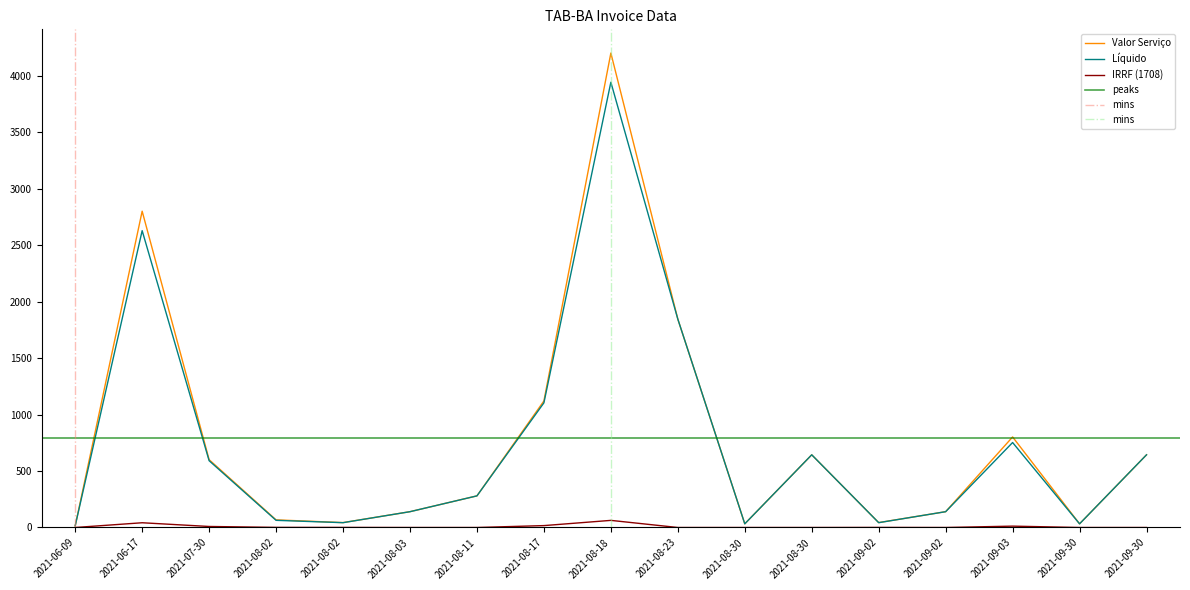

True or false: IRRF (1708) has a value of 63.0 at 2021-08-18.

True